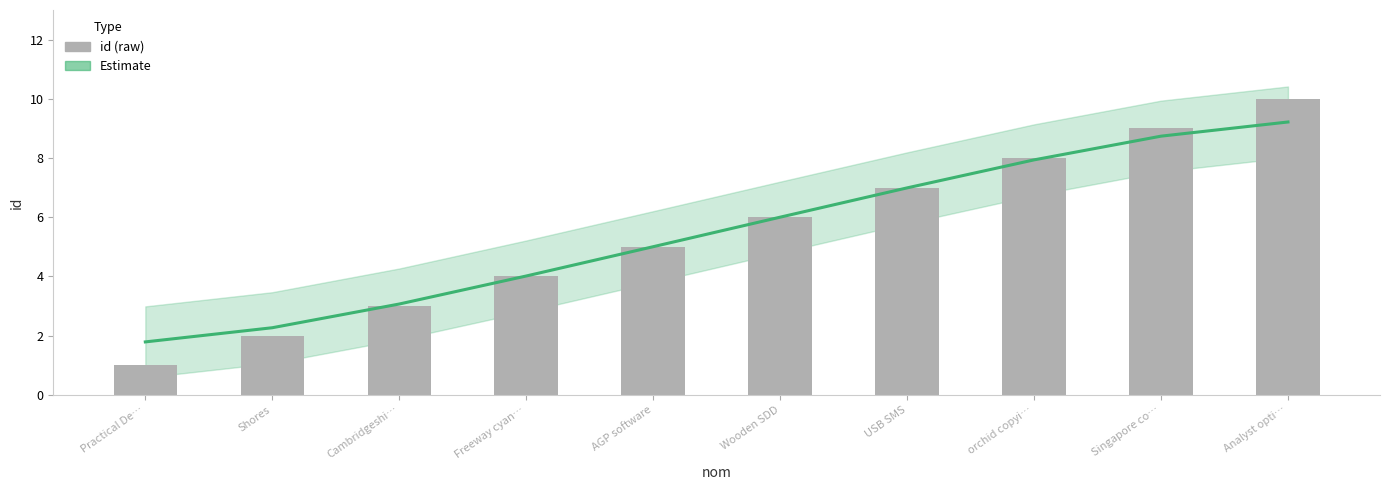

How many data points does each series have?

10